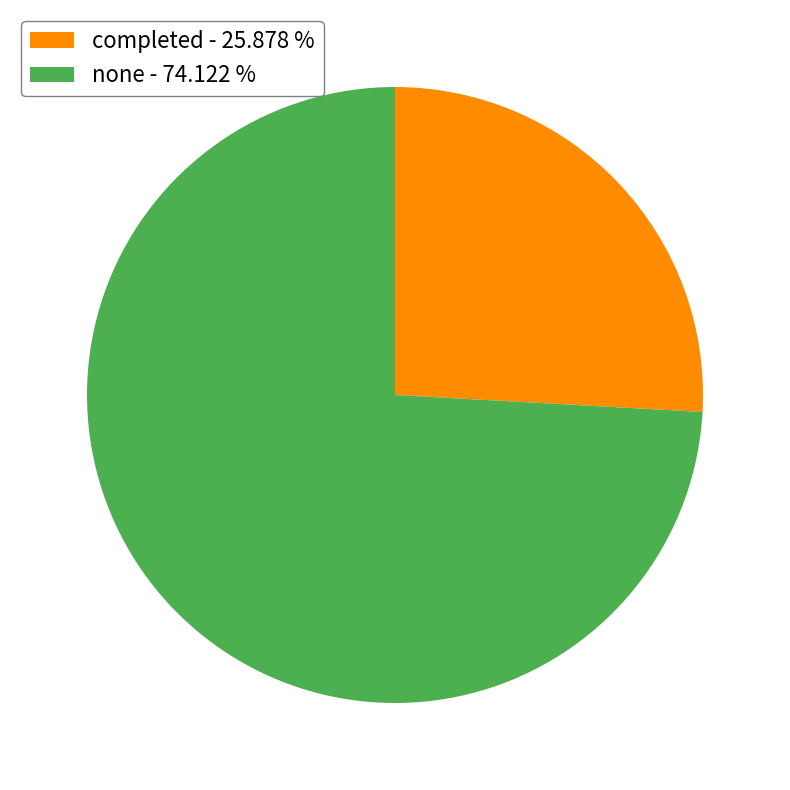

What is the ratio of the value at none to the value at completed?

2.9